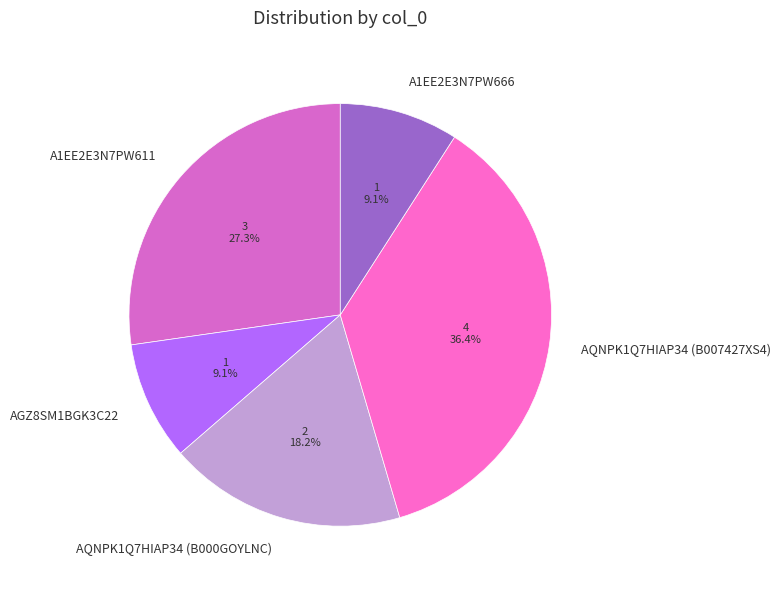

To the nearest percent, what portion does AGZ8SM1BGK3C22 represent?

9%